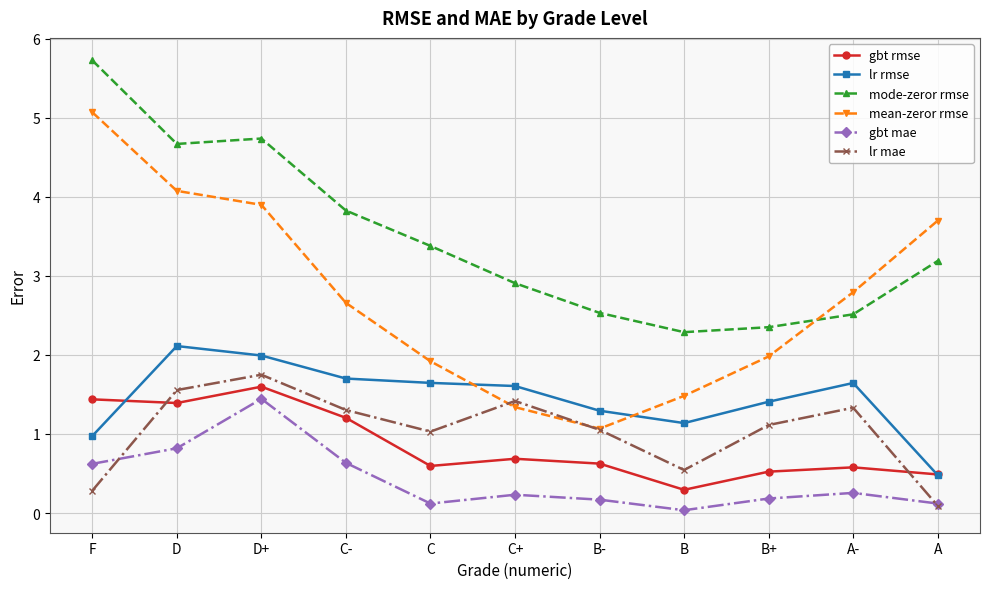

At F, list the series in order from largest to smallest.

mode-zeror rmse, mean-zeror rmse, gbt rmse, lr rmse, gbt mae, lr mae